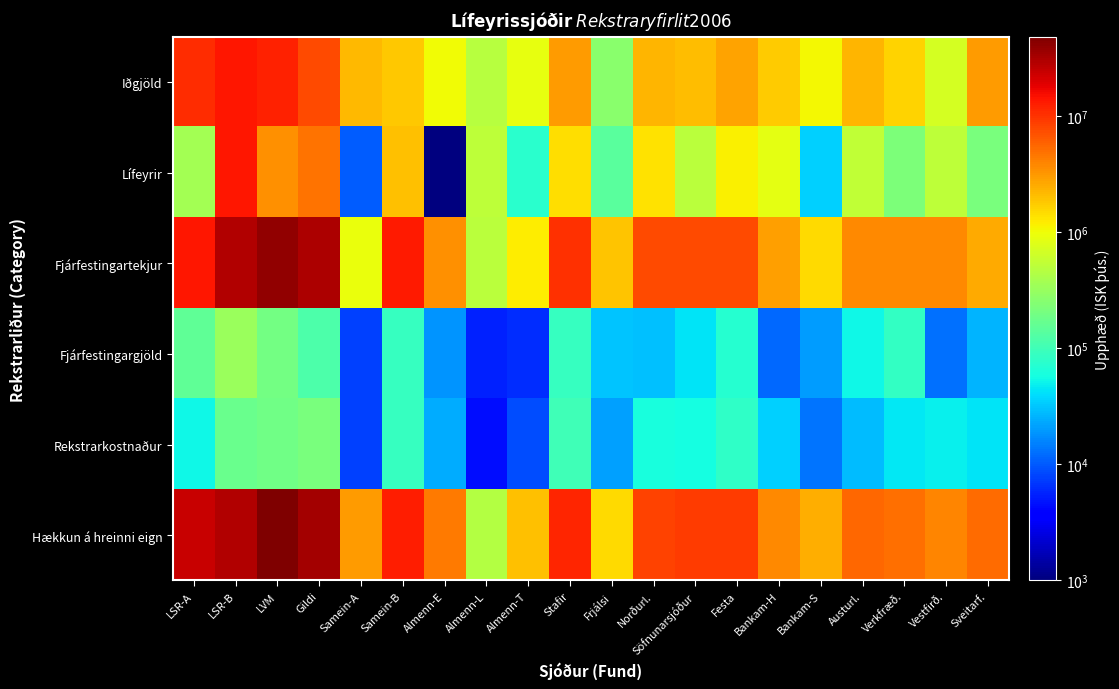

At which category is the sum across all series the highest?

LVM